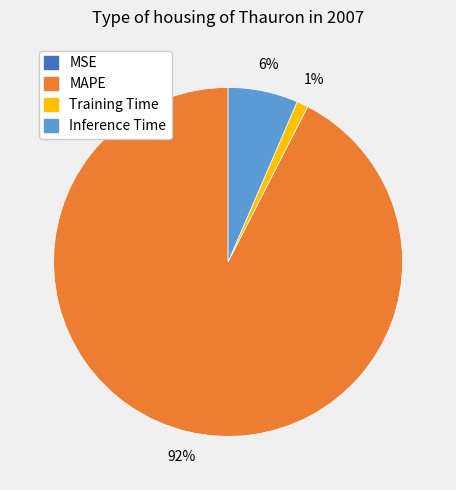

Is there a majority slice in this chart?

Yes